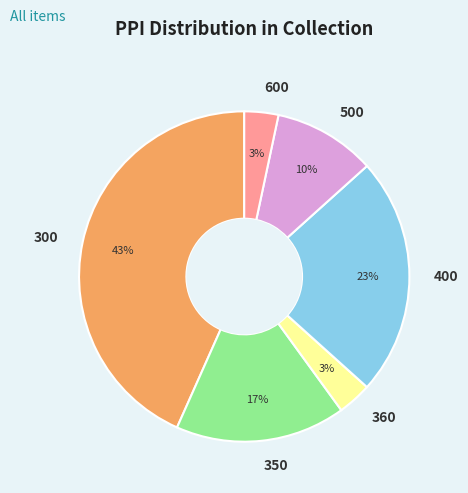

How many slices are in this pie chart?

6